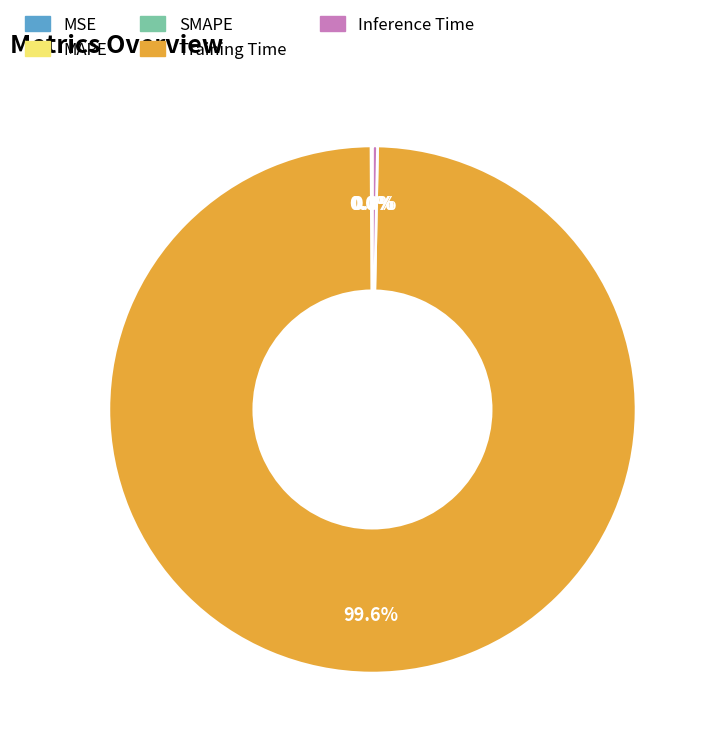

How much of the chart is everything except Inference Time?

99.7%